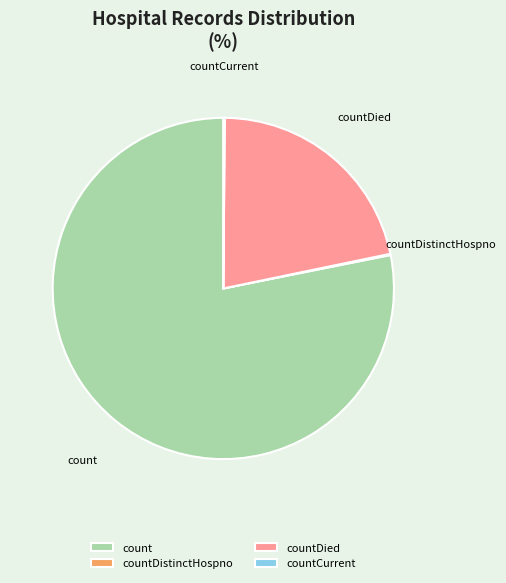

True or false: count accounts for 64% of the total.

False